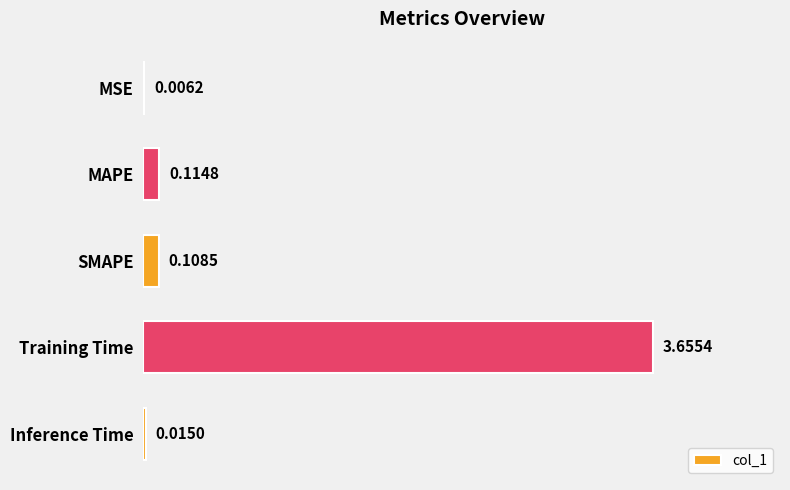

What is the sum of all values?

3.9